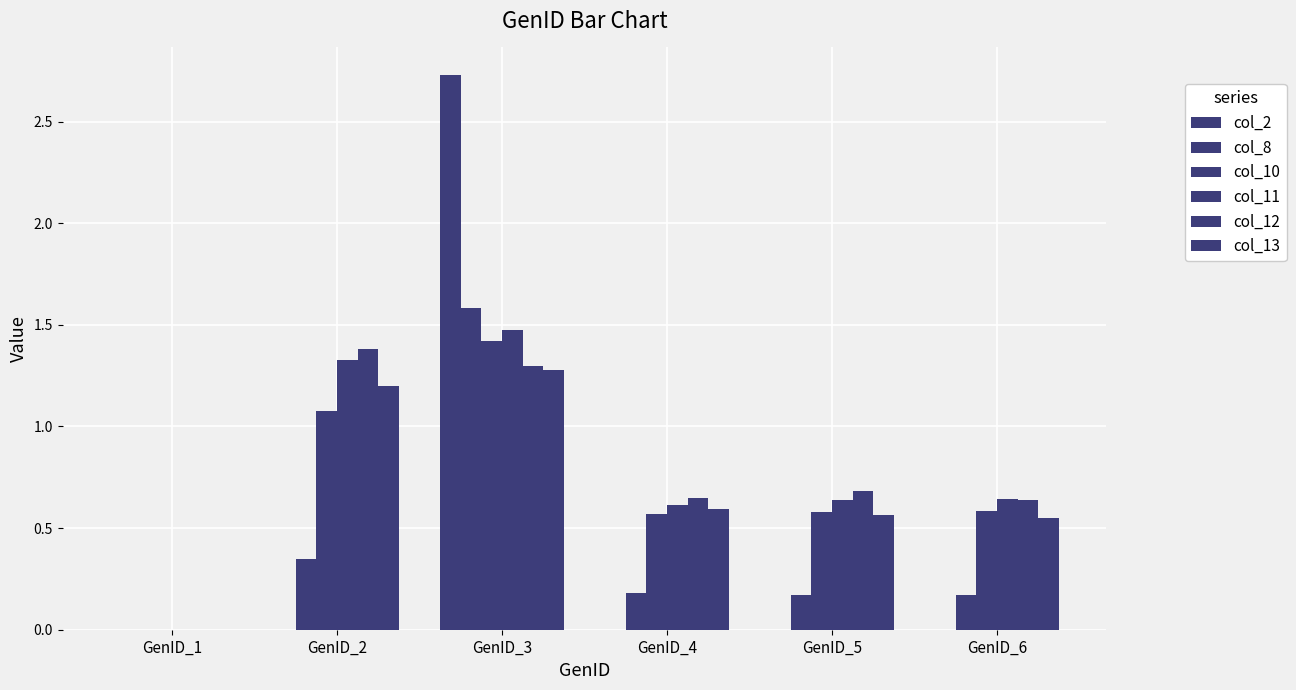

At how many categories does at least one series exceed 1?

2